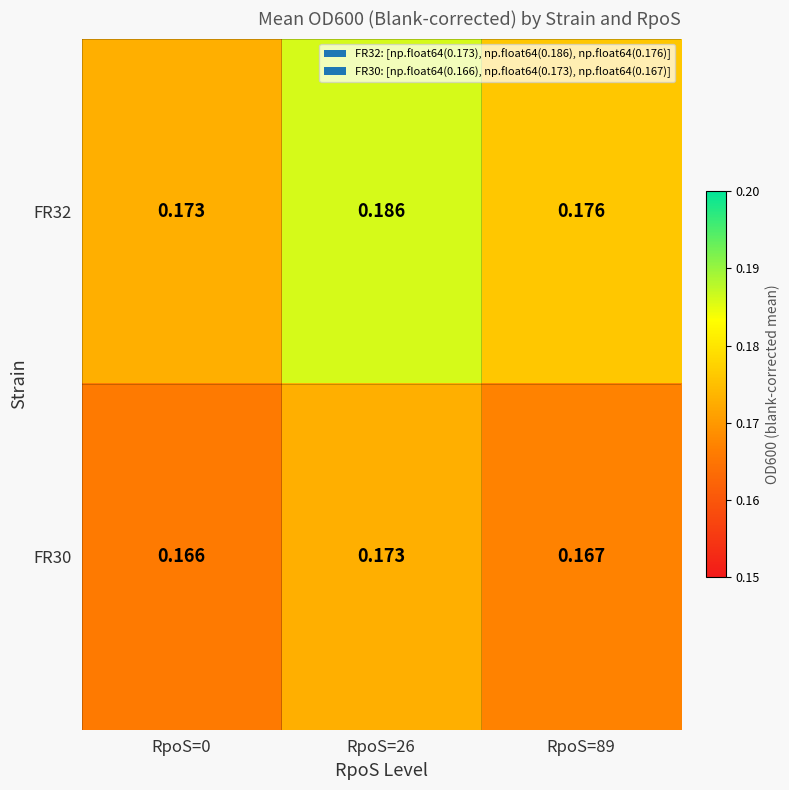

Which category has the highest value across all series?

RpoS=26